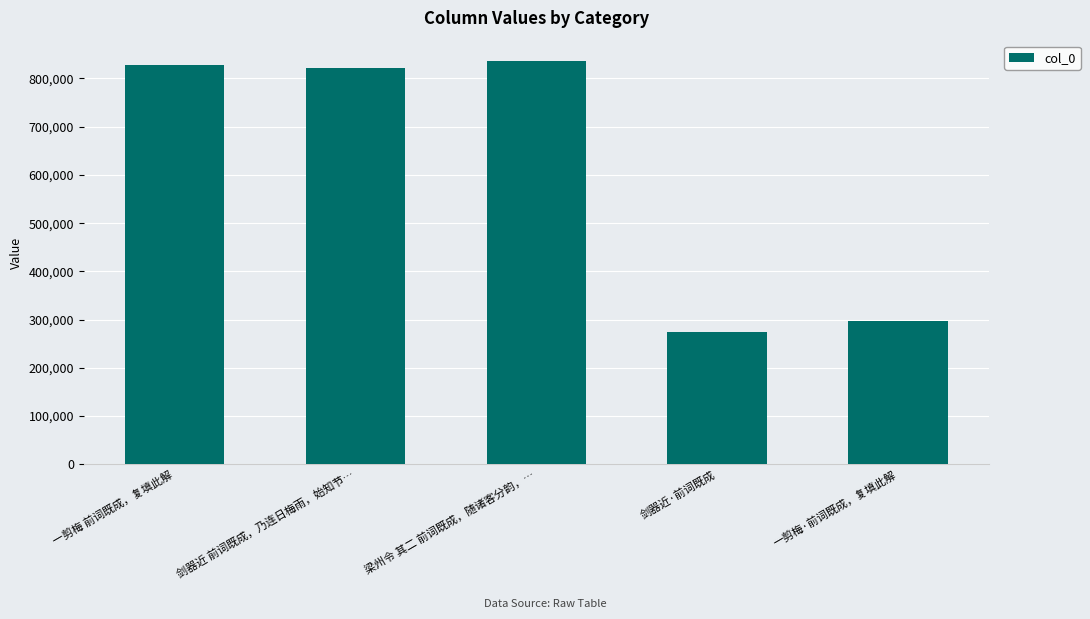

What position from the left is 梁州令 其二 前词既成，随诸客分韵，…?

3